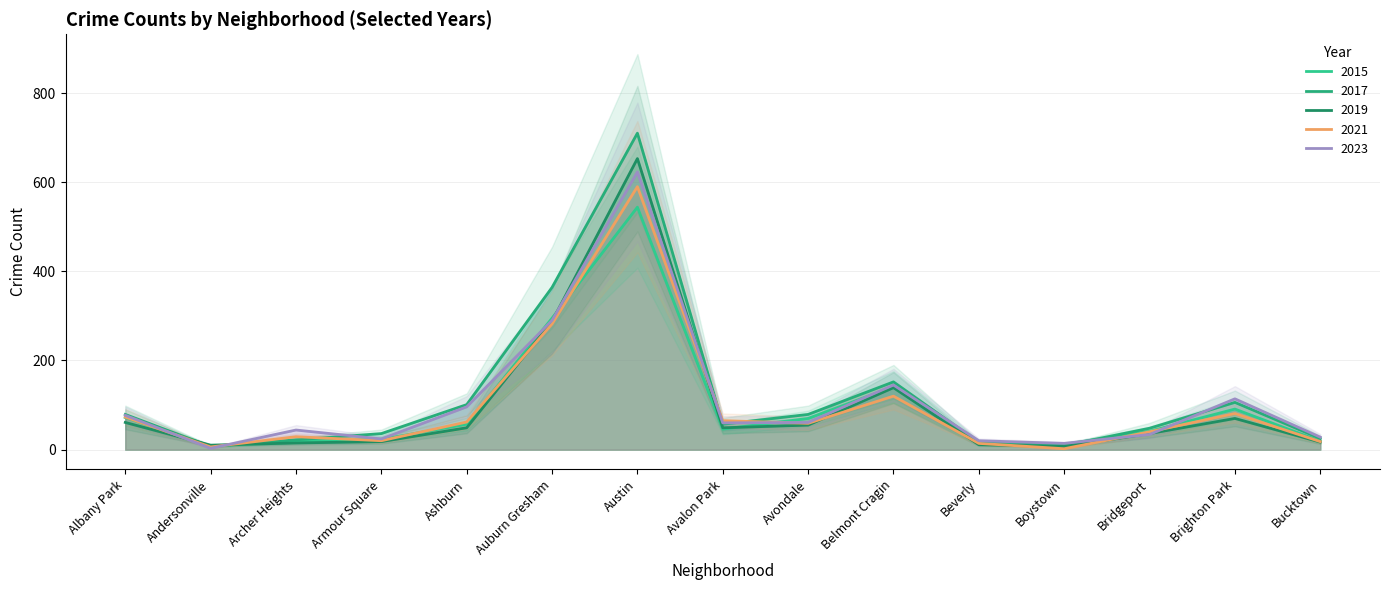

At which category does 2015 reach its first local peak?

Austin